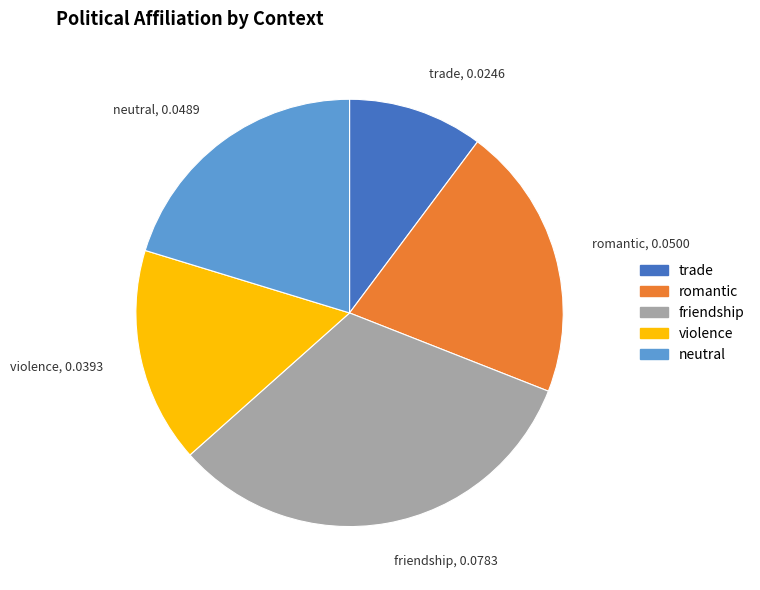

Does any single category account for the majority?

No